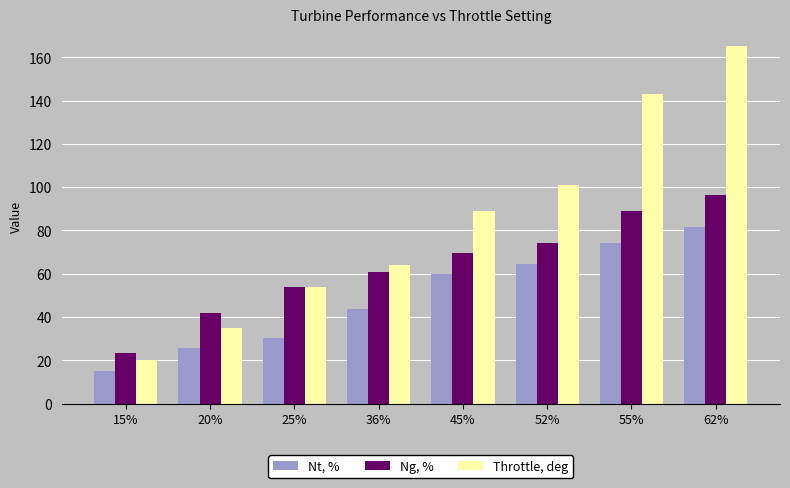

At which label does Throttle, deg reach its peak?

62%